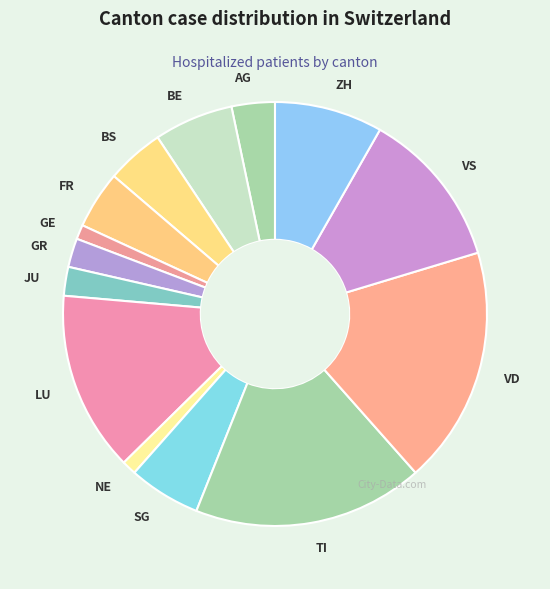

What is the ratio of the value at LU to the value at VD?

0.8